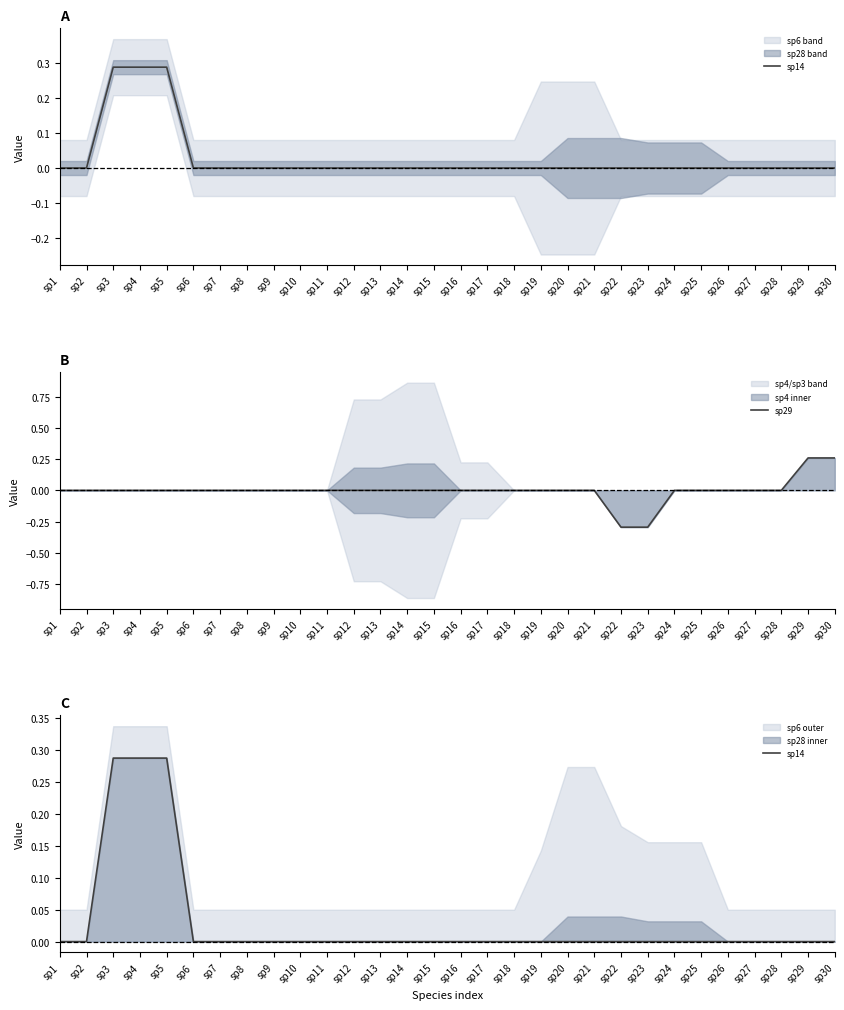

Reading right to left, transcribe all the data shown in this chart.

sp14: 0.0	0.0	0.0	0.0	0.0	0.0	0.0	0.0	0.0	0.0	0.0	0.0	0.0	0.0	0.0	0.0	0.0	0.0	0.0	0.0	0.0	0.0	0.0	0.0	0.0	0.3	0.3	0.3	0.0	0.0
sp29: 0.3	0.3	0.0	0.0	0.0	0.0	0.0	-0.3	-0.3	0.0	0.0	0.0	0.0	0.0	0.0	0.0	0.0	0.0	0.0	0.0	0.0	0.0	0.0	0.0	0.0	0.0	0.0	0.0	0.0	0.0